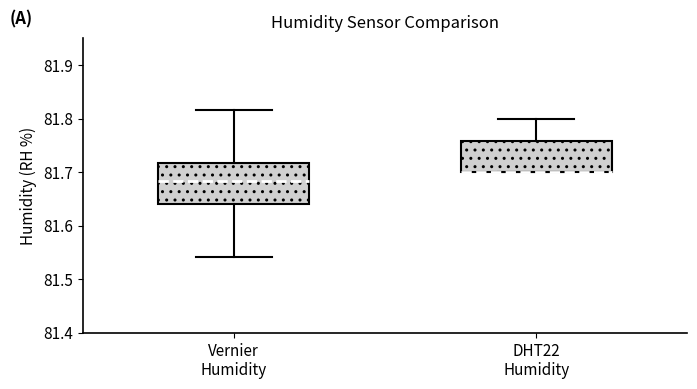

Reading left to right, read every box against the y-axis: the position of its median line, the range the box covers, and the ends of its whiskers. The values are not printed on the chart, so give them approximately, as read against the axis.

Vernier Humidity: median 81.68, box 81.64 to 81.72, whiskers 81.54 to 81.82
DHT22 Humidity: median 81.70 (drawn on the box's lower edge), box 81.70 to 81.76, whiskers 81.70 to 81.80